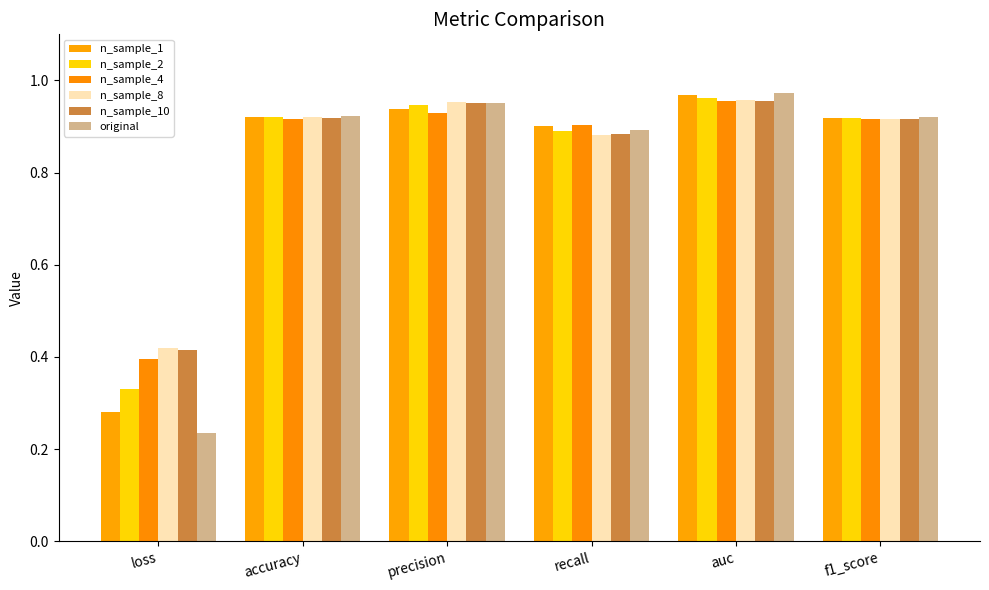

What is the lowest value of the n_sample_10 series?

0.4